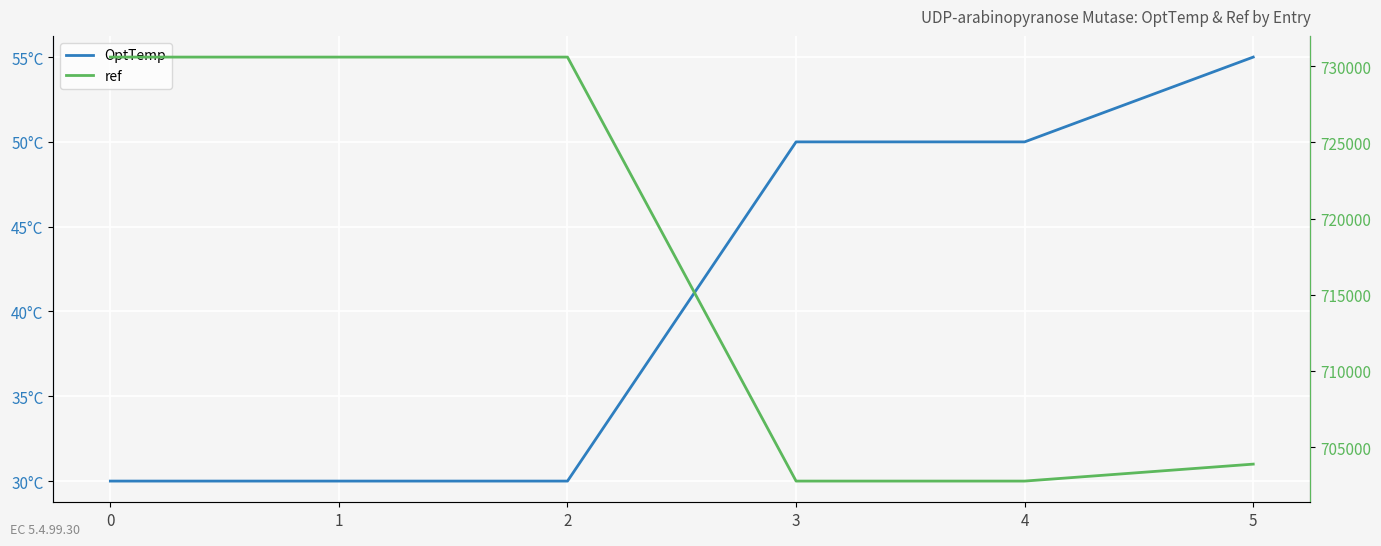

What is the spread (max minus min) of values at 3?

702720